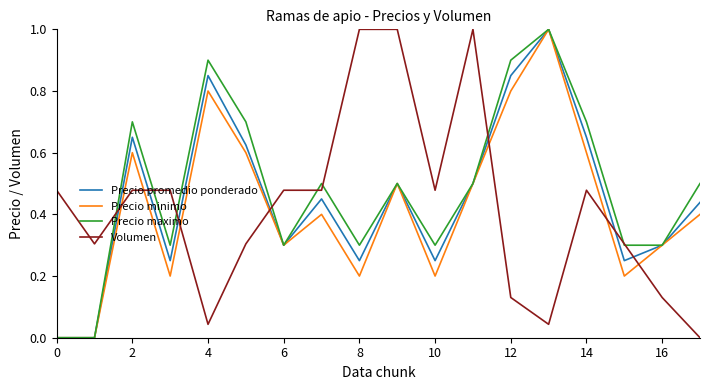

What is the greatest value displayed?

1.0